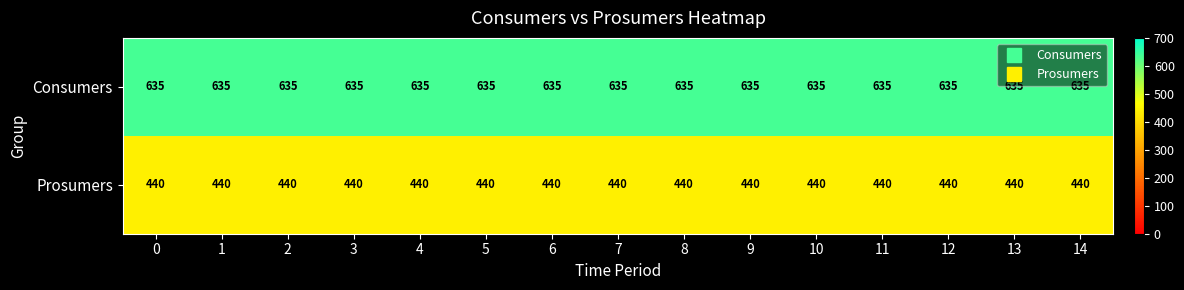

Rank the series at 1 from lowest to highest value.

Prosumers, Consumers